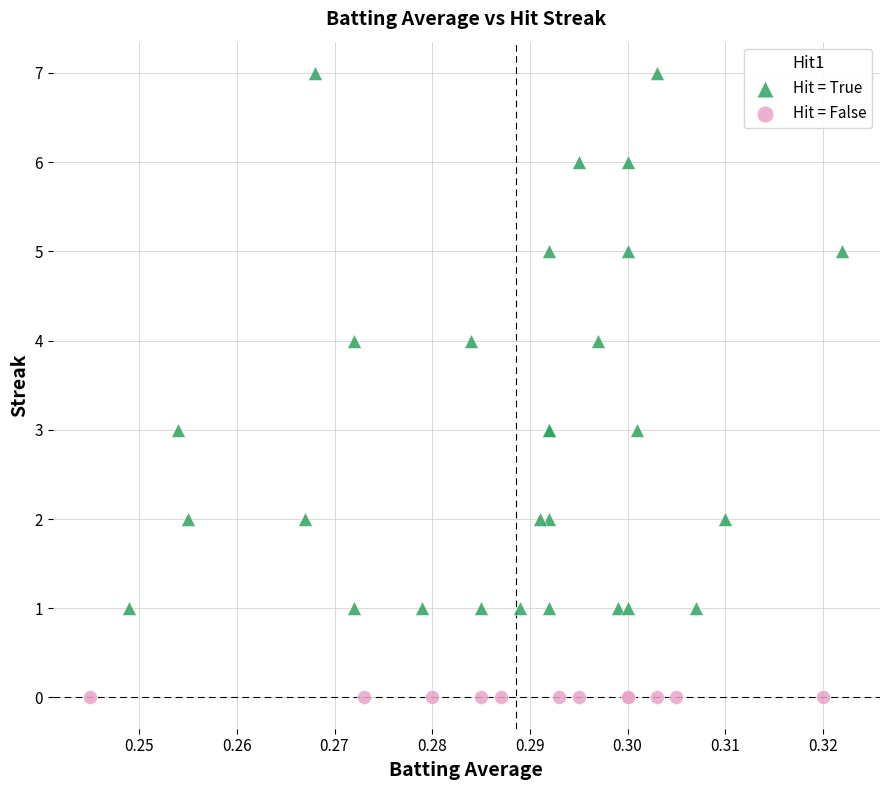

Which series contains the highest Y value?

Hit = True